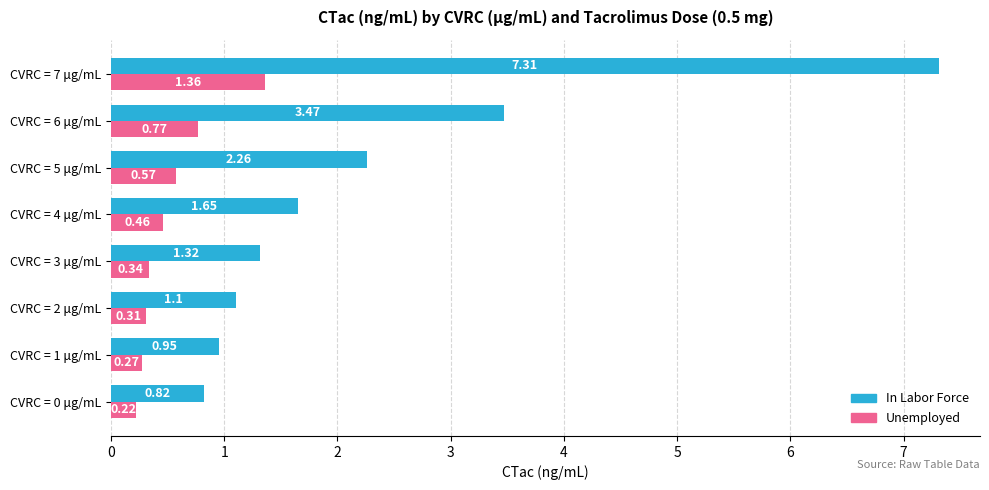

What is the sum of the Unemployed values at CVRC = 3 μg/mL and CVRC = 7 μg/mL?

1.7